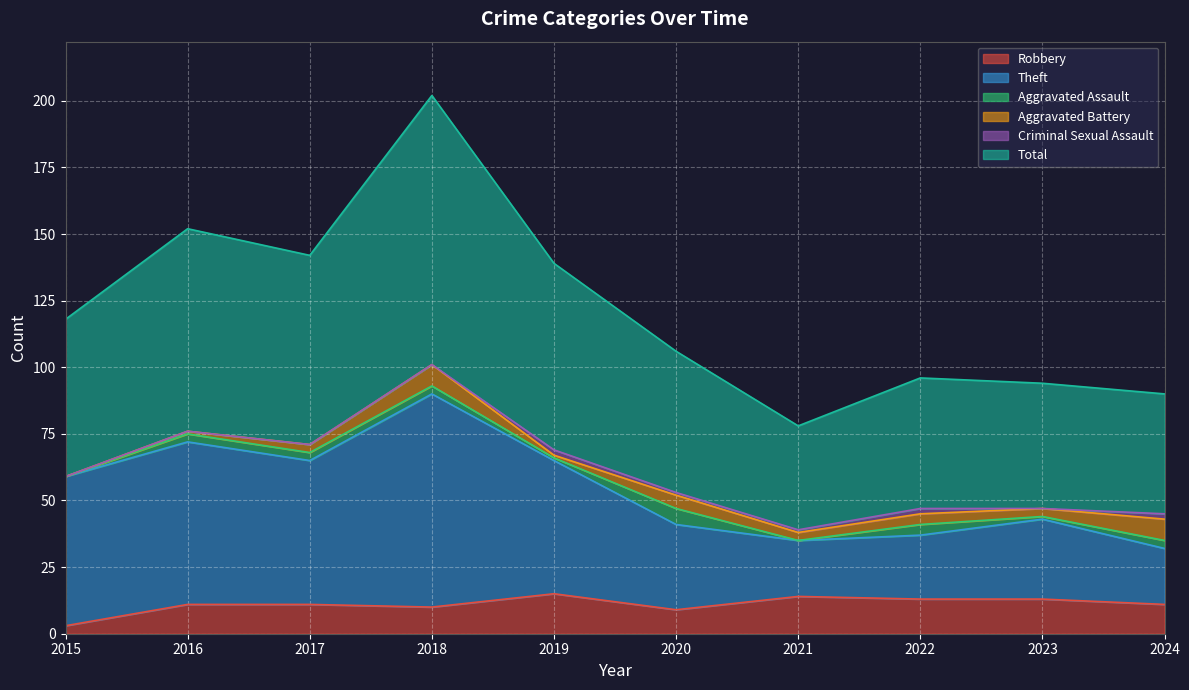

How many interior local peaks does the Total series have?

3